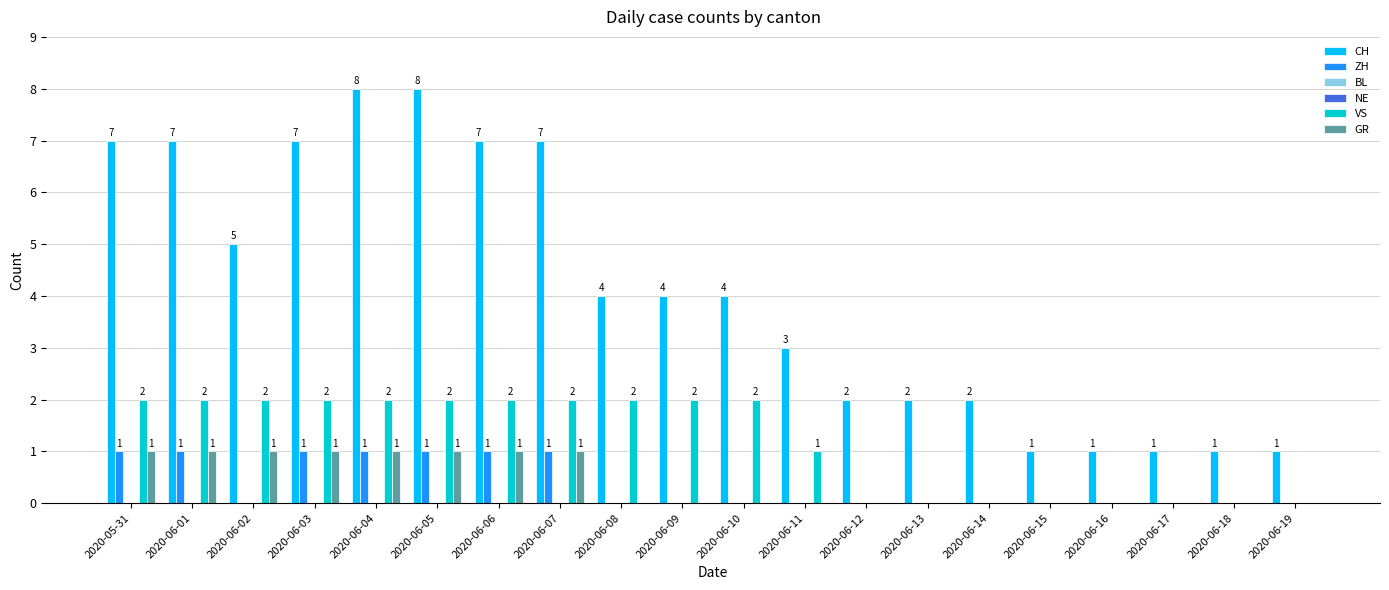

Reading right to left, transcribe all the data shown in this chart.

CH: 1	1	1	1	1	2	2	2	3	4	4	4	7	7	8	8	7	5	7	7
ZH: 0	0	0	0	0	0	0	0	0	0	0	0	1	1	1	1	1	0	1	1
BL: 0	0	0	0	0	0	0	0	0	0	0	0	0	0	0	0	0	0	0	0
NE: 0	0	0	0	0	0	0	0	0	0	0	0	0	0	0	0	0	0	0	0
VS: 0	0	0	0	0	0	0	0	1	2	2	2	2	2	2	2	2	2	2	2
GR: 0	0	0	0	0	0	0	0	0	0	0	0	1	1	1	1	1	1	1	1